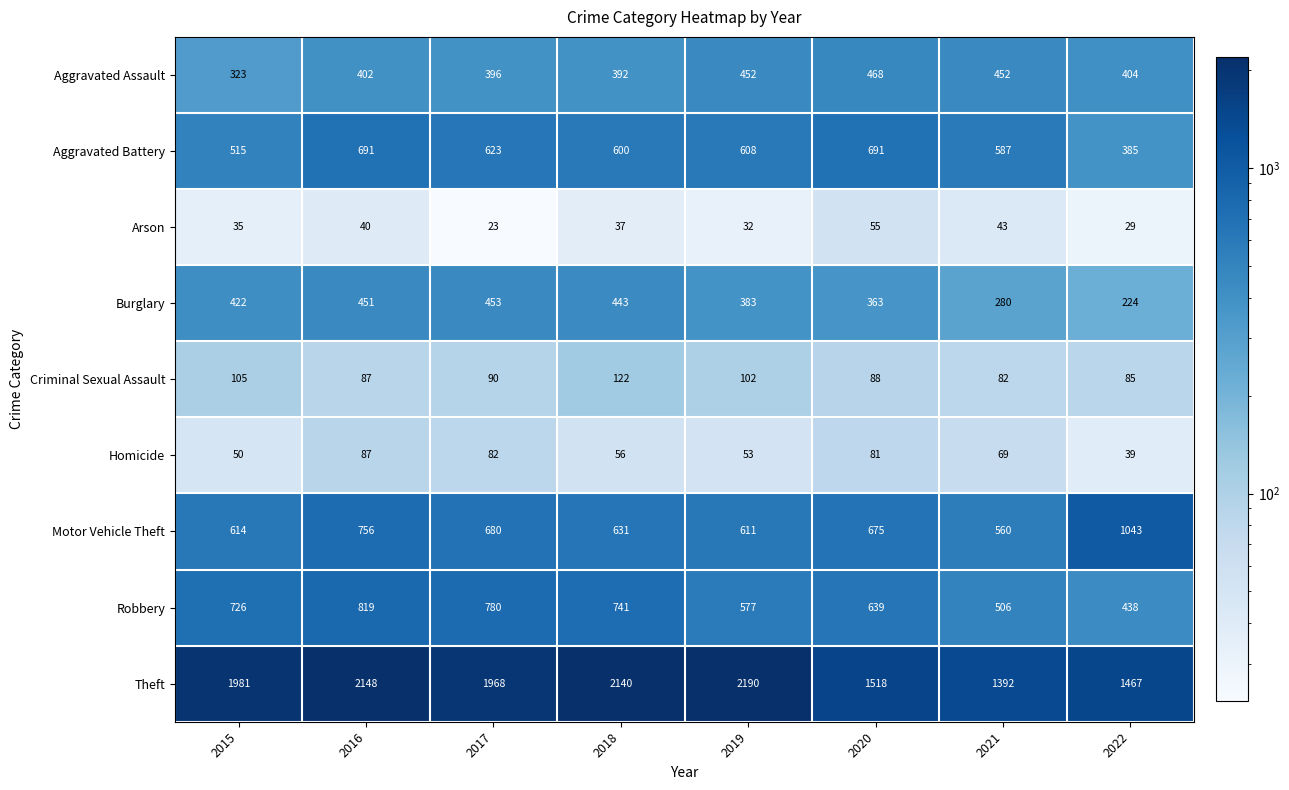

Is it true that Theft equals 2674 at 2017?

False